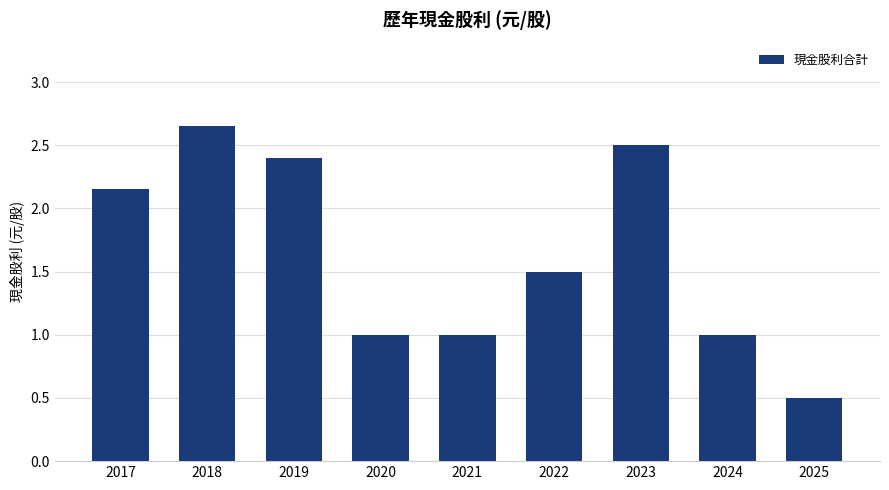

Are the bars grouped side by side (vs. stacked)?

No